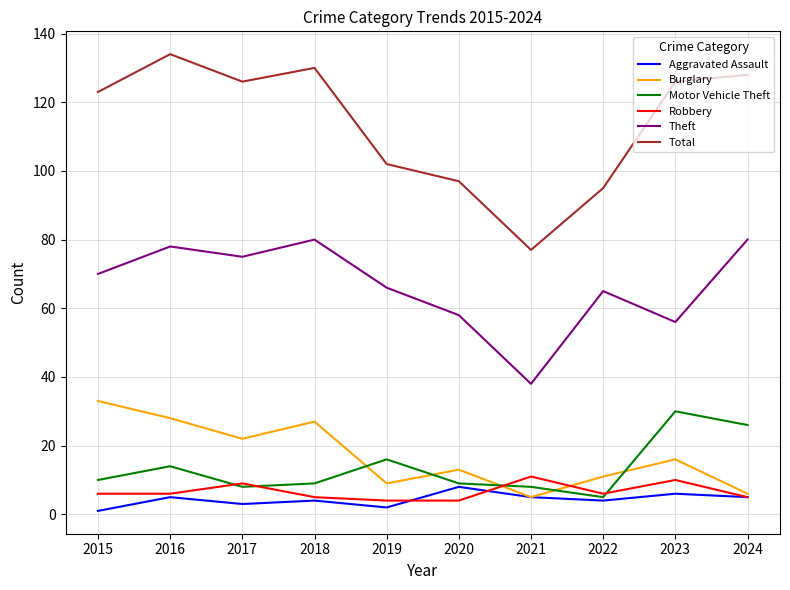

True or false: Theft and Burglary intersect in this chart.

False